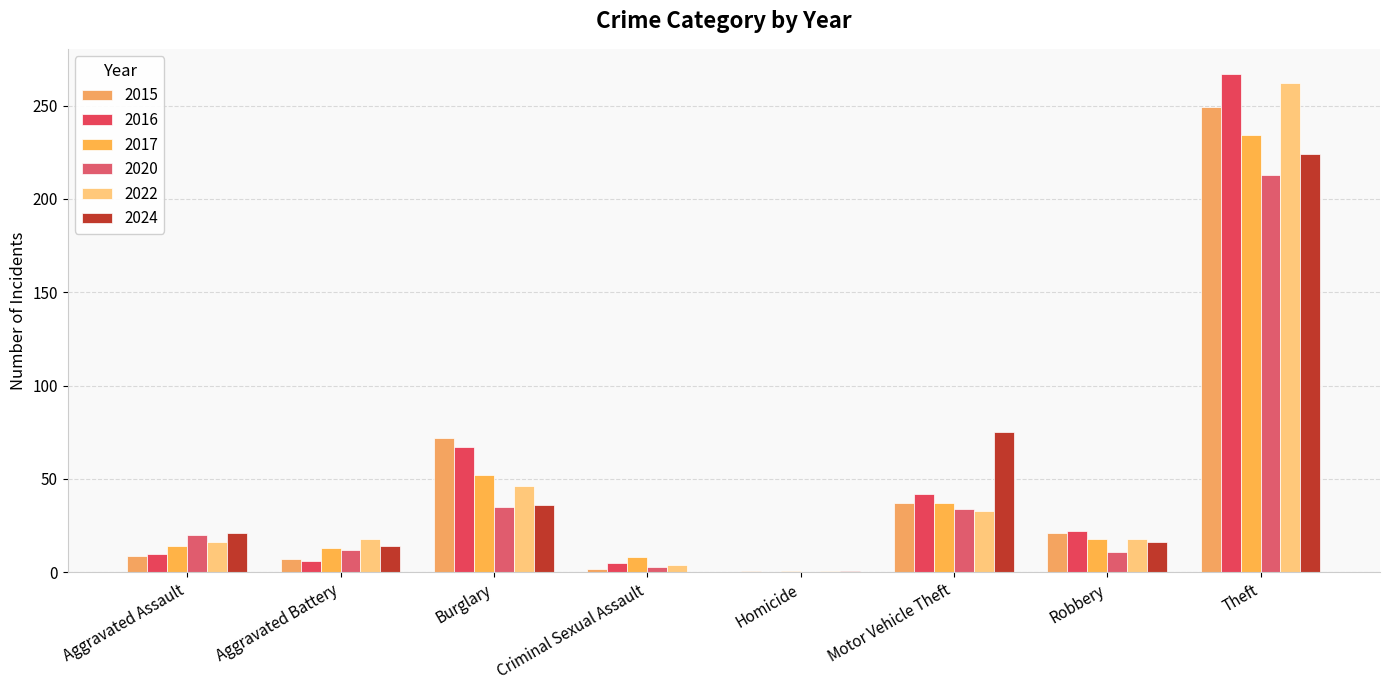

Reading left to right, list all the values displayed in this chart.

2015: Aggravated Assault=9	Aggravated Battery=7	Burglary=72	Criminal Sexual Assault=2	Homicide=1	Motor Vehicle Theft=37	Robbery=21	Theft=249
2016: Aggravated Assault=10	Aggravated Battery=6	Burglary=67	Criminal Sexual Assault=5	Homicide=0	Motor Vehicle Theft=42	Robbery=22	Theft=267
2017: Aggravated Assault=14	Aggravated Battery=13	Burglary=52	Criminal Sexual Assault=8	Homicide=1	Motor Vehicle Theft=37	Robbery=18	Theft=234
2020: Aggravated Assault=20	Aggravated Battery=12	Burglary=35	Criminal Sexual Assault=3	Homicide=0	Motor Vehicle Theft=34	Robbery=11	Theft=213
2022: Aggravated Assault=16	Aggravated Battery=18	Burglary=46	Criminal Sexual Assault=4	Homicide=1	Motor Vehicle Theft=33	Robbery=18	Theft=262
2024: Aggravated Assault=21	Aggravated Battery=14	Burglary=36	Criminal Sexual Assault=0	Homicide=1	Motor Vehicle Theft=75	Robbery=16	Theft=224